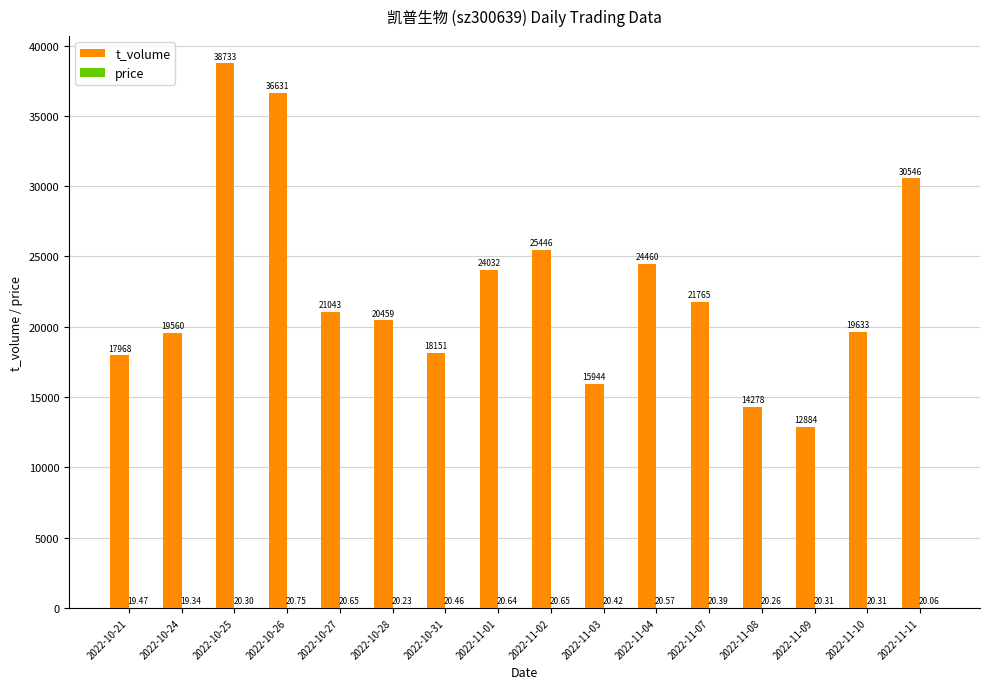

What is the approximate value of t_volume at 2022-10-26?

36631.0